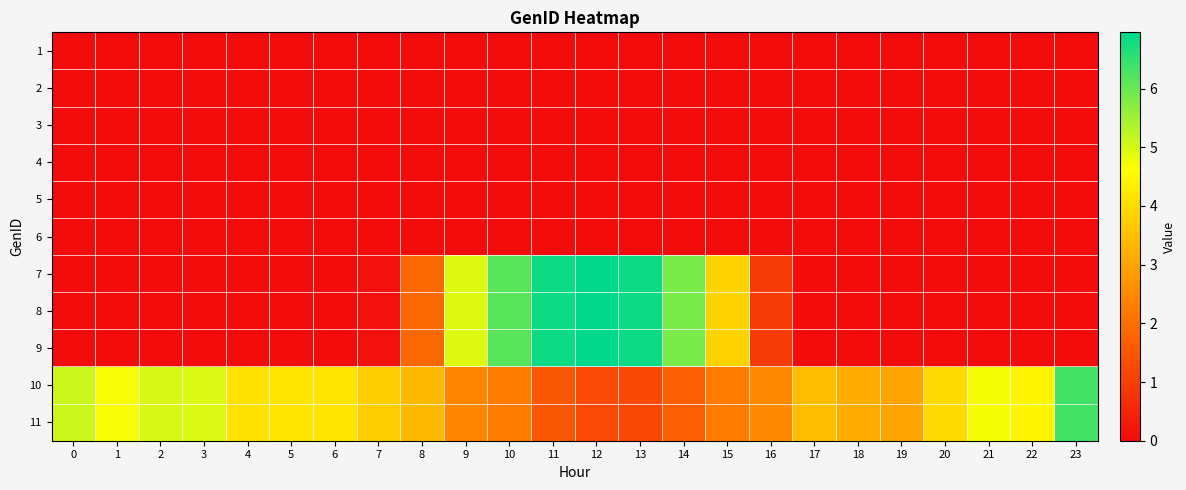

Rank the series by their maximum value, from lowest to highest.

1, 2, 3, 4, 5, 6, 10, 11, 7, 8, 9